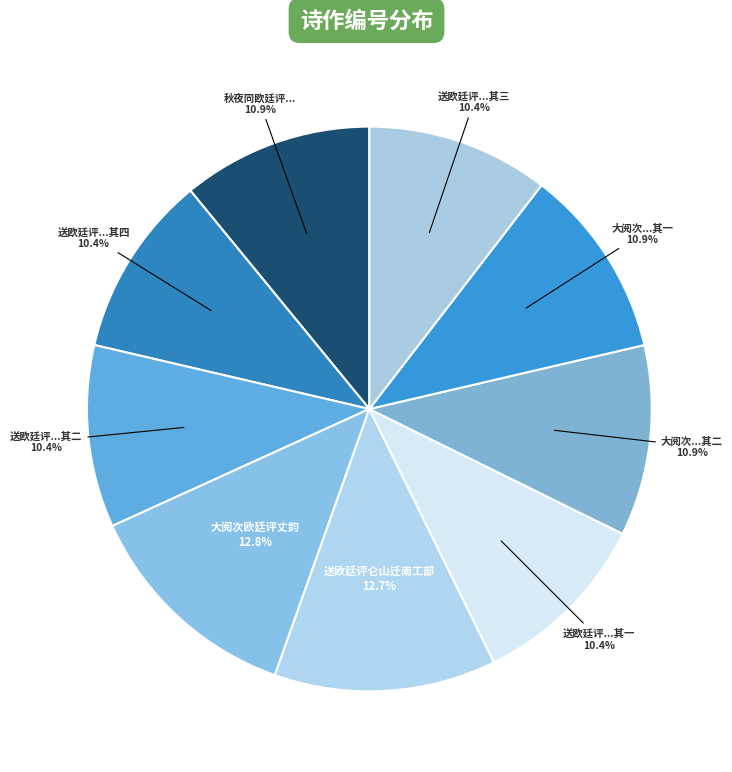

How many slices are in this pie chart?

9